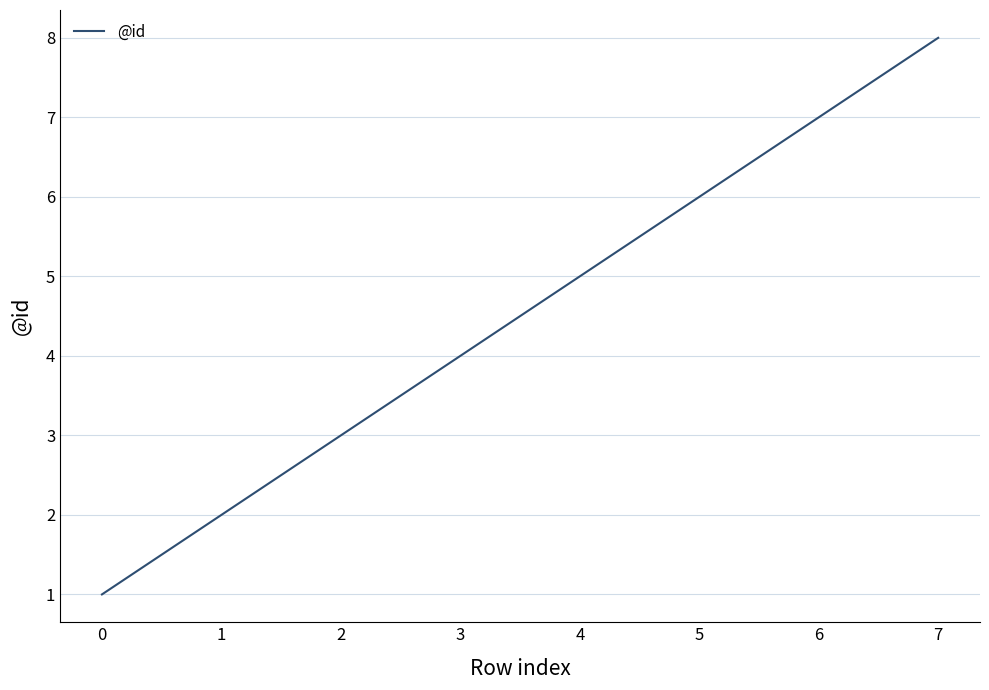

Rank the categories by value from lowest to highest.

0, 1, 2, 3, 4, 5, 6, 7